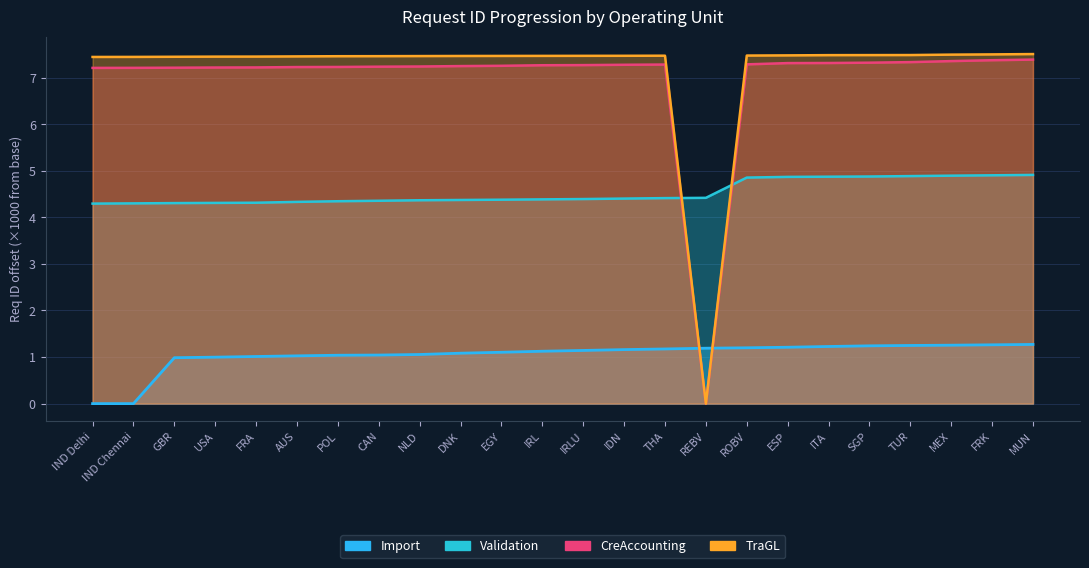

Rank the series at ITA from lowest to highest value.

Validation, TraGL, CreAccounting